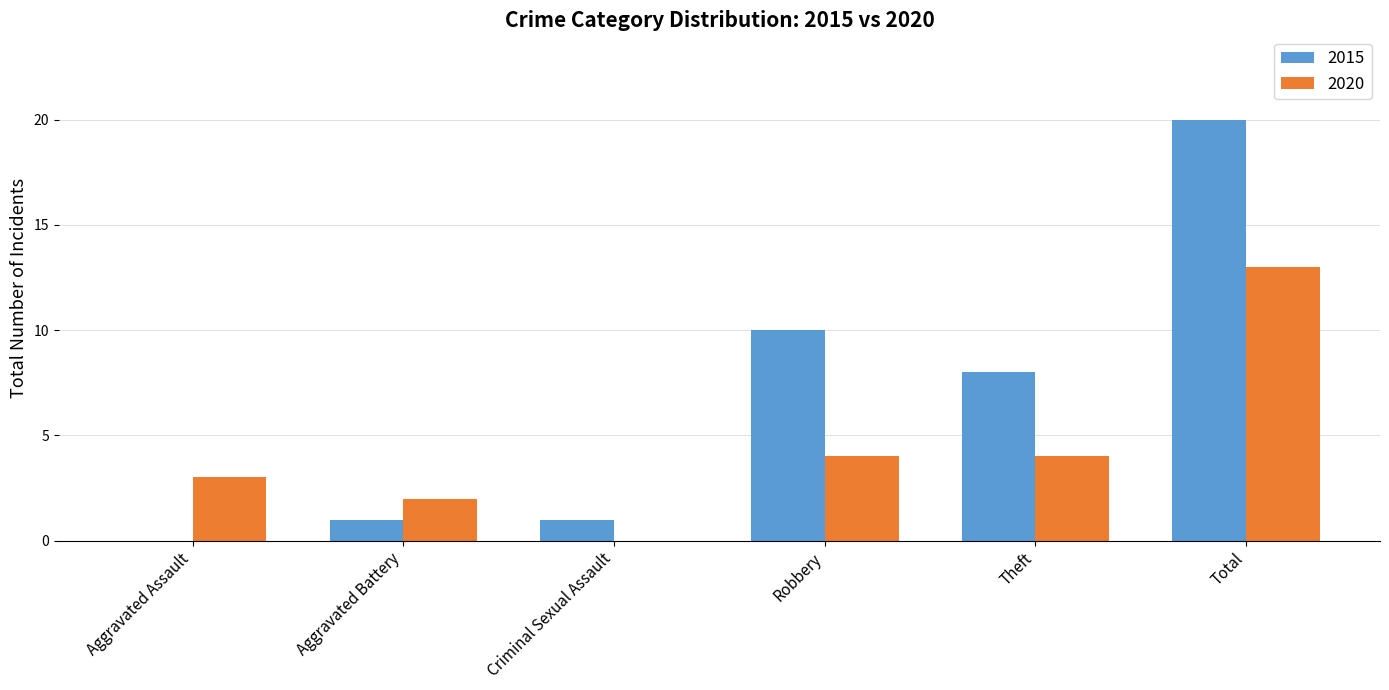

The value of 2020 at Total is 13. True or false?

True